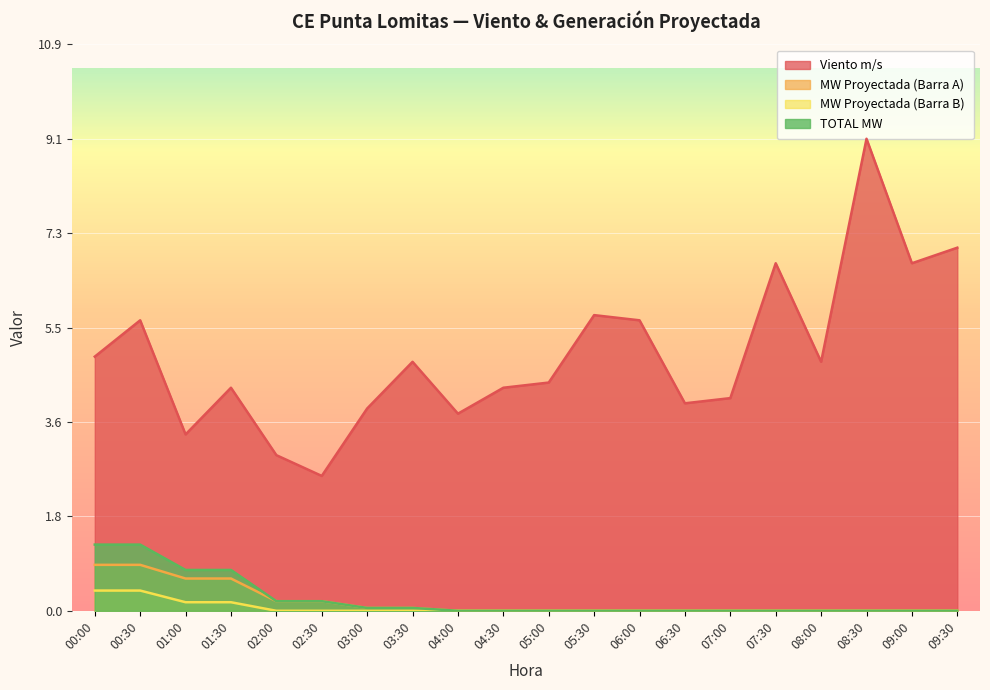

At which category is the sum across all series the highest?

08:30